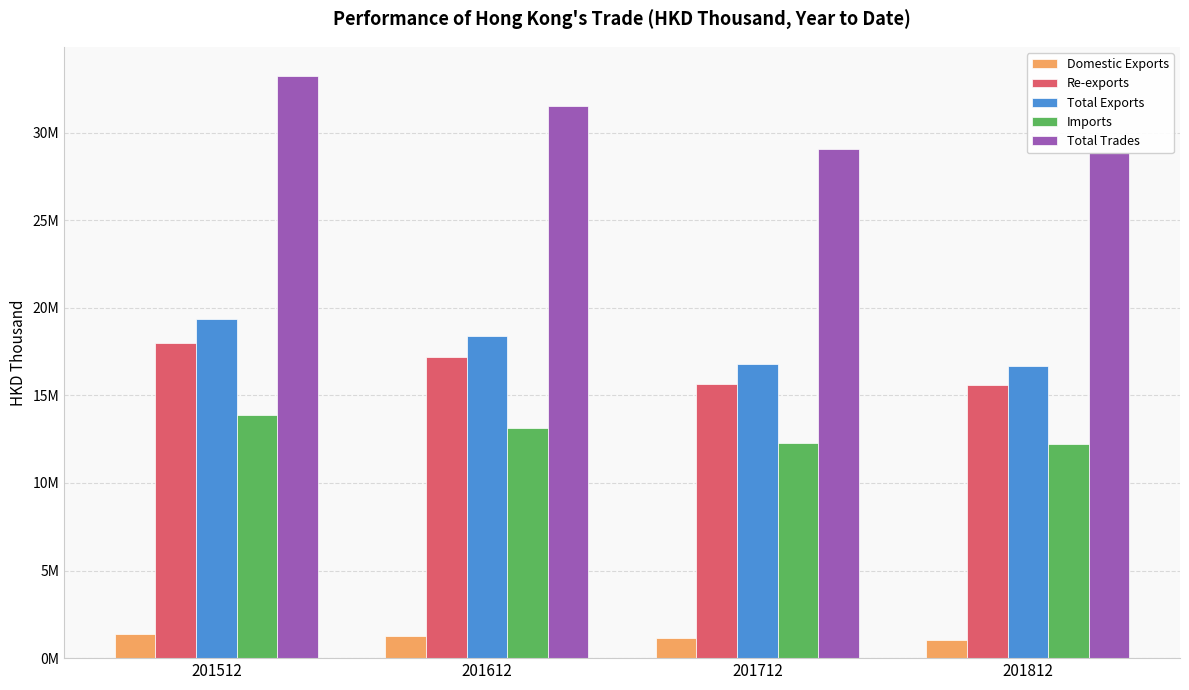

The Total Trades series shows 31536803.1 at 201612. True or false?

True